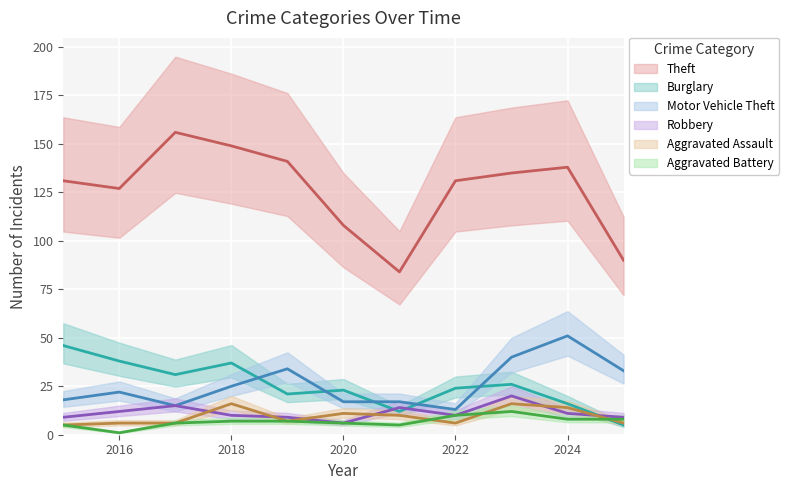

How many data points does each series have?

11